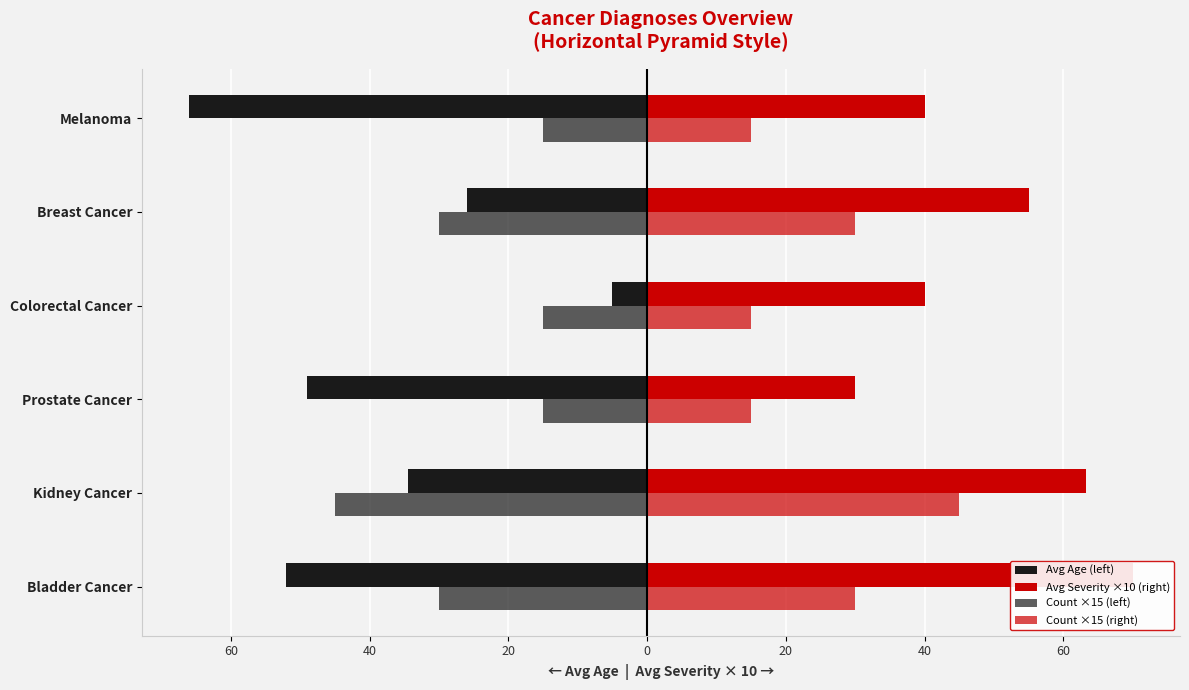

The Count ×15 (left) series shows -9.4 at Breast Cancer. True or false?

False